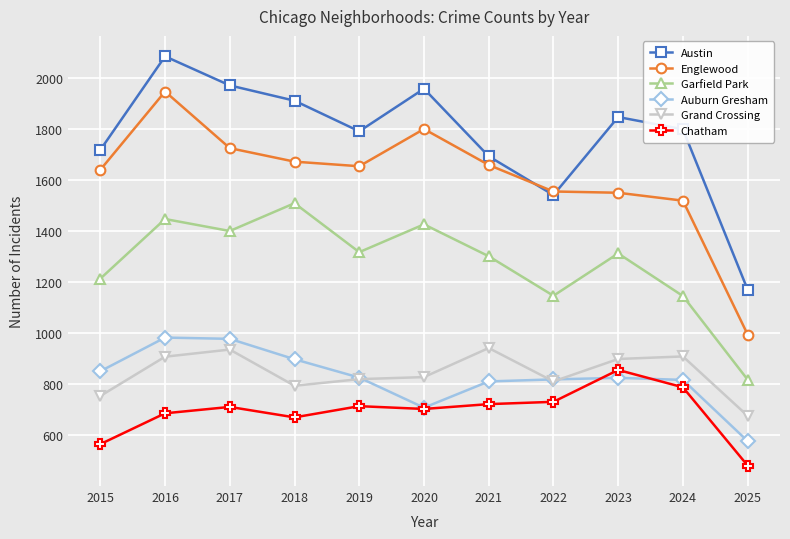

Which series has the largest range (max minus min)?

Englewood